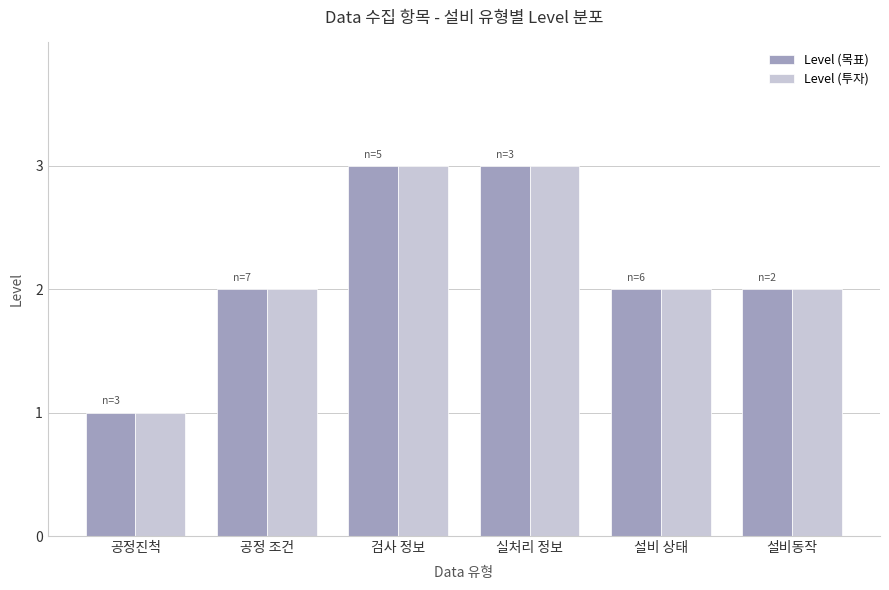

What is the highest value of the Level (투자) series?

3